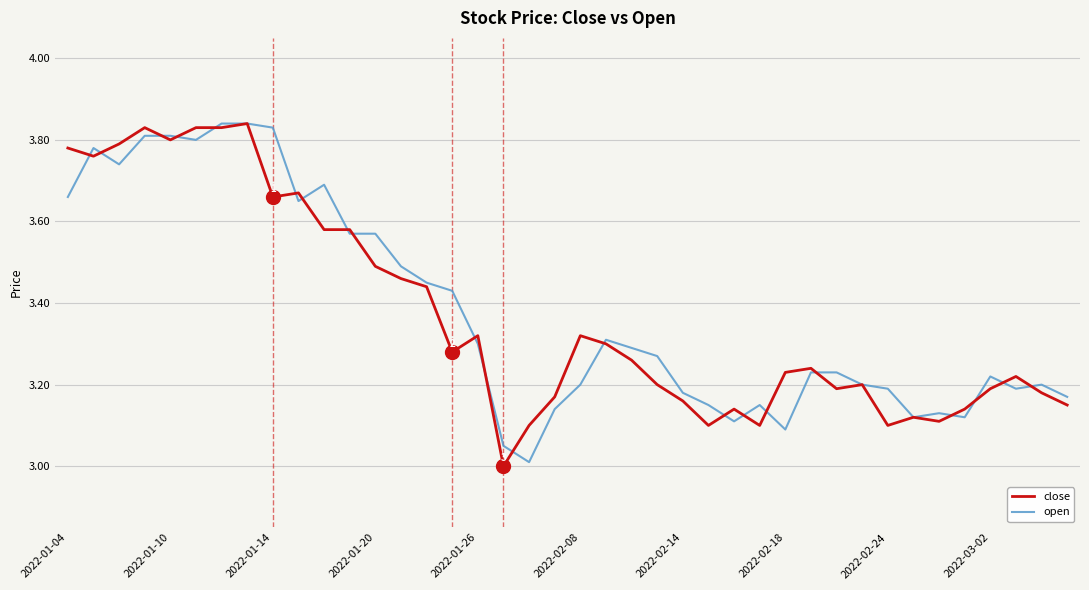

How many lines are shown in the chart?

2